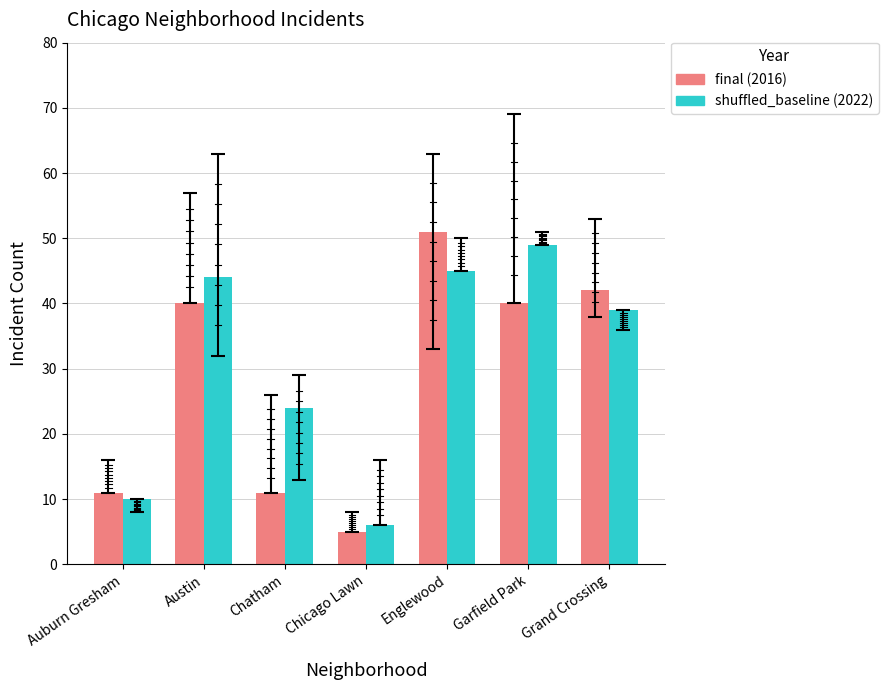

What is the greatest value displayed?

51